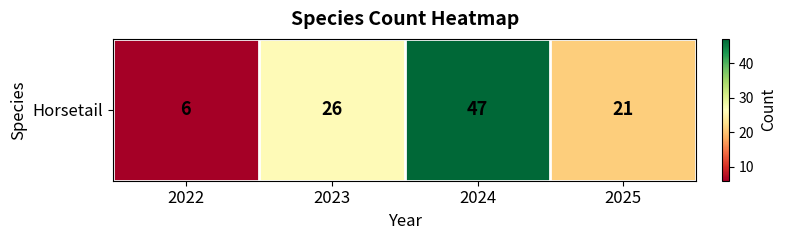

What is the approximate value at 2025?

21